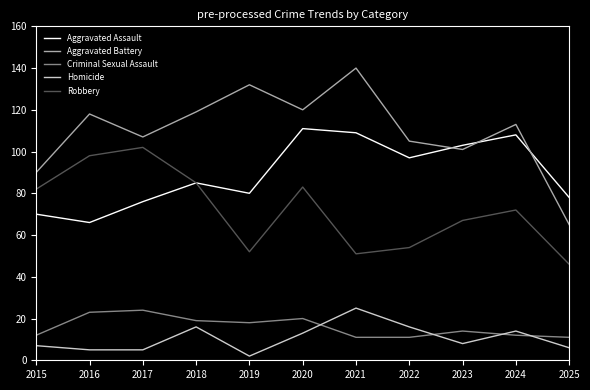

How many lines are shown in the chart?

5